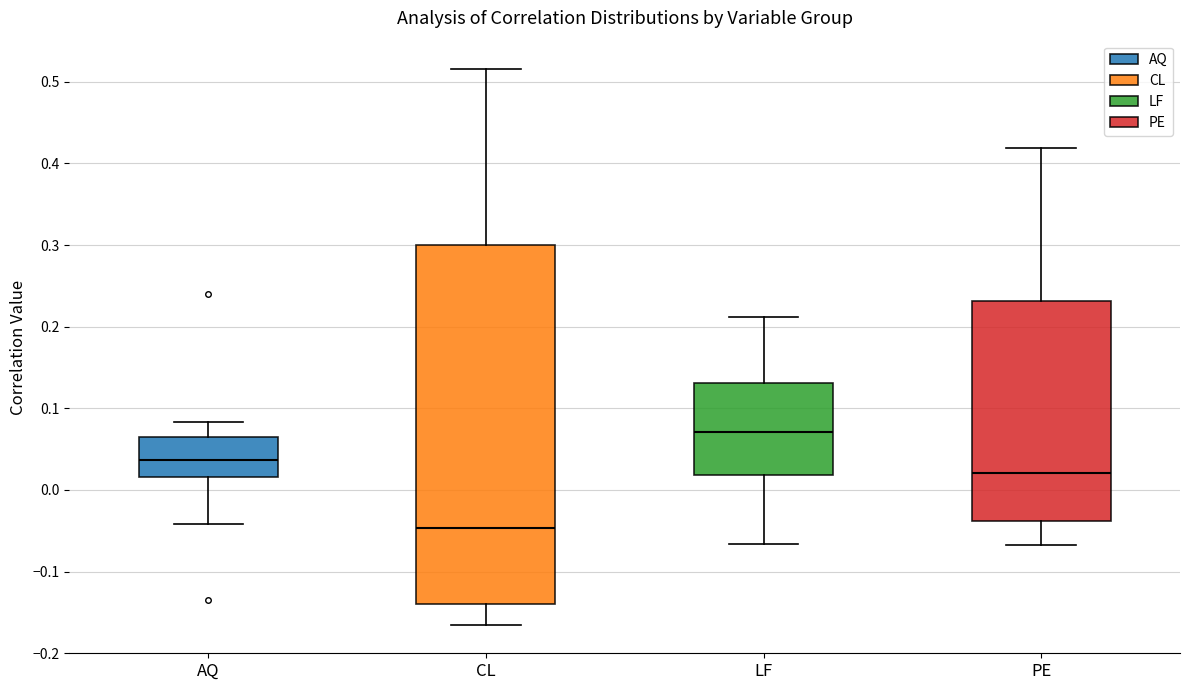

Which box's median line is the highest?

LF